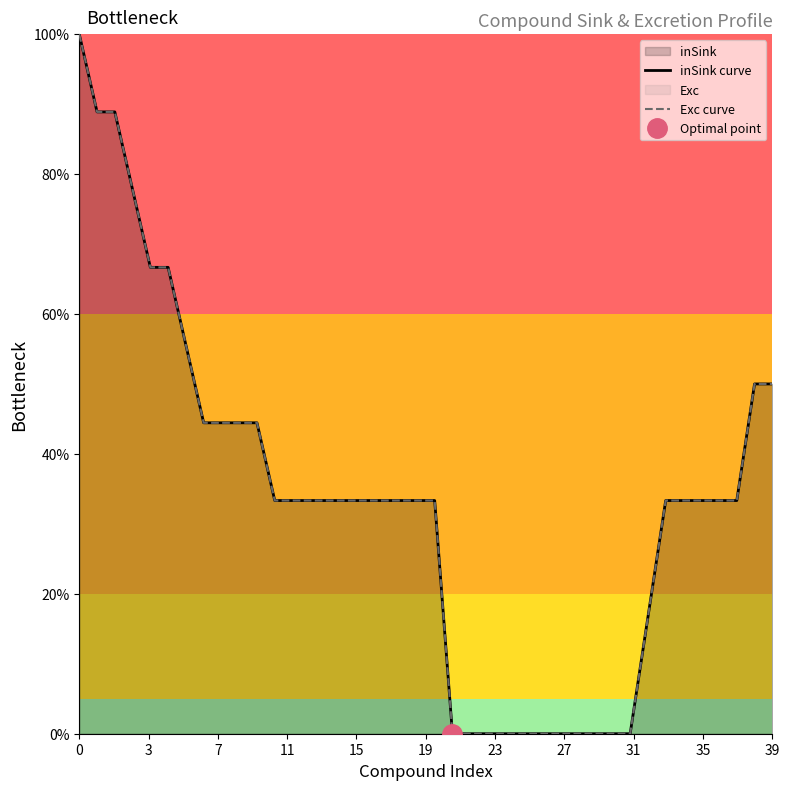

True or false: Exc curve and inSink curve cross at least once.

False